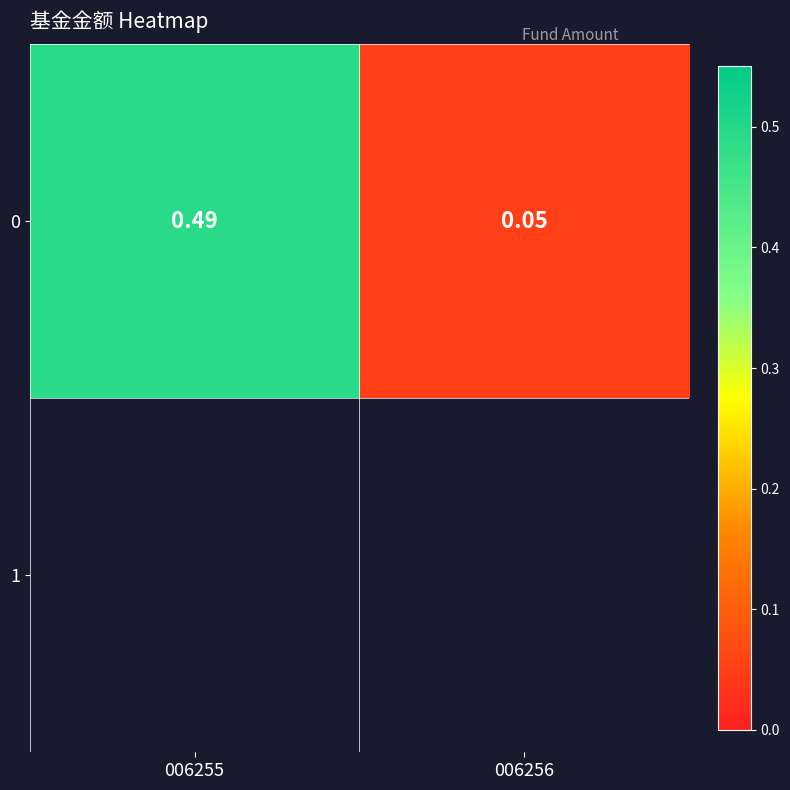

Rank the categories by value from highest to lowest.

006255, 006256